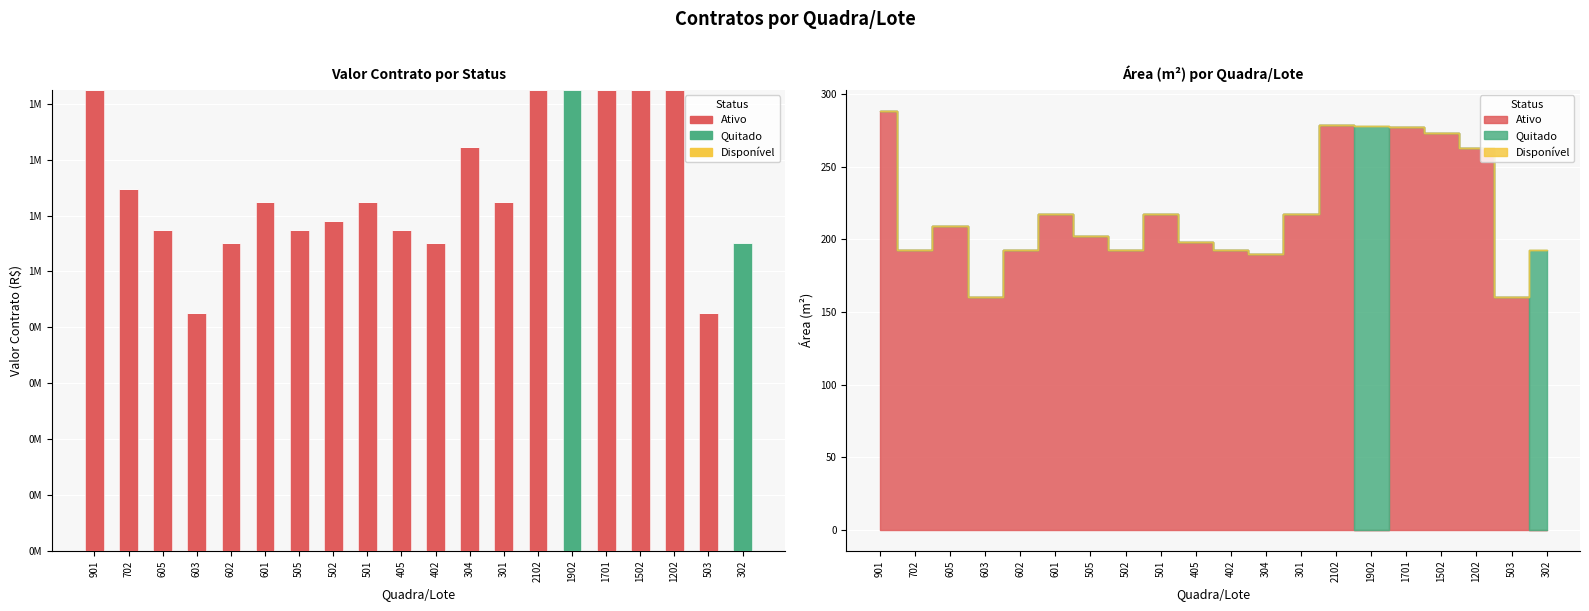

What position from the left is 405?

10